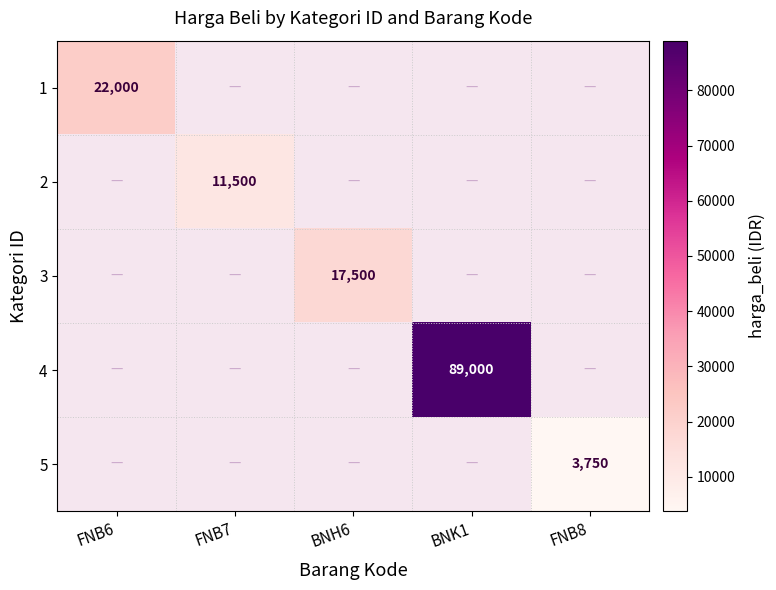

Which series has the widest spread of values?

1